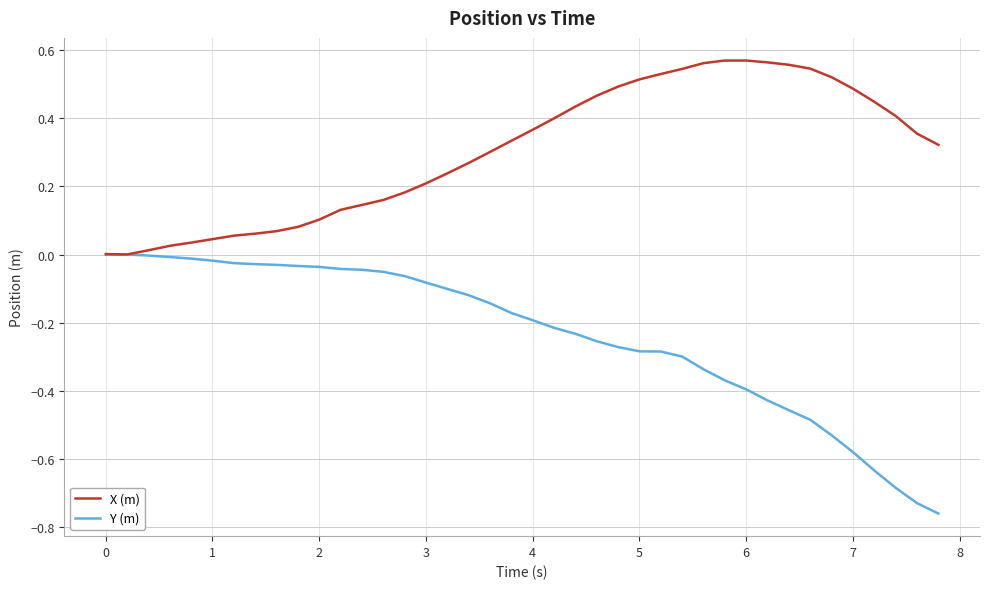

What is the sum of all Y (m) values?

-9.4